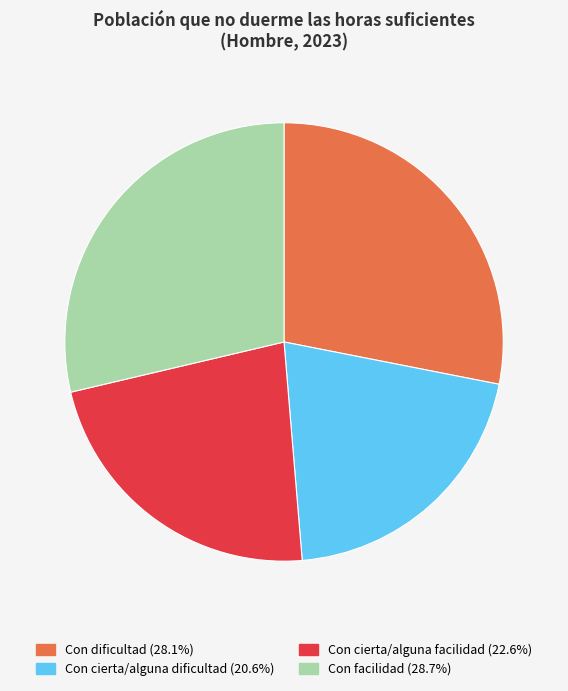

Between Con dificultad and Con cierta/alguna facilidad, which is larger?

Con dificultad